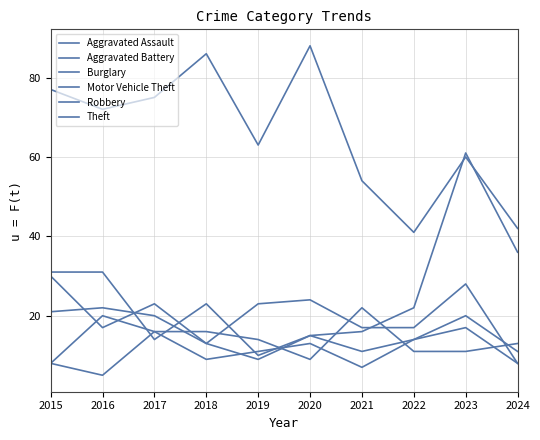

How many lines are shown in the chart?

6